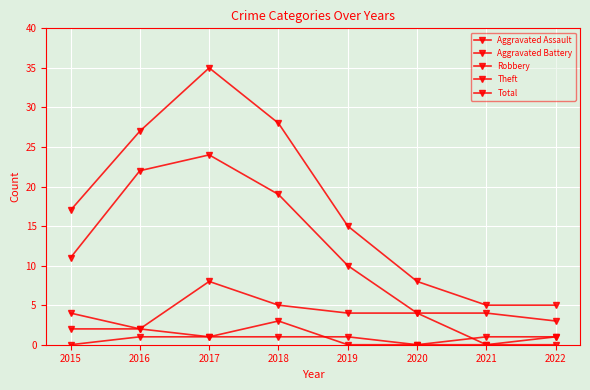

What is the difference between the maximum and minimum values in the Aggravated Battery series?

3